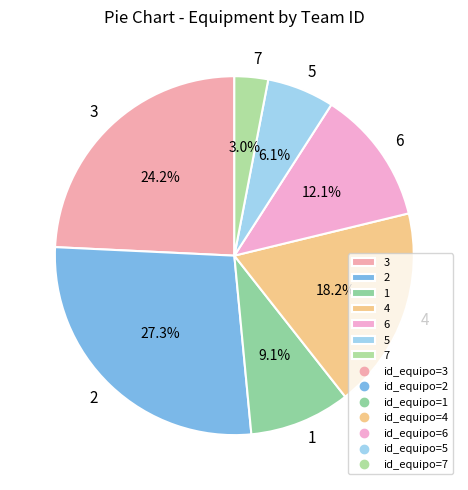

To the nearest percent, what is the difference between the 3 and 2 slice percentages?

3%